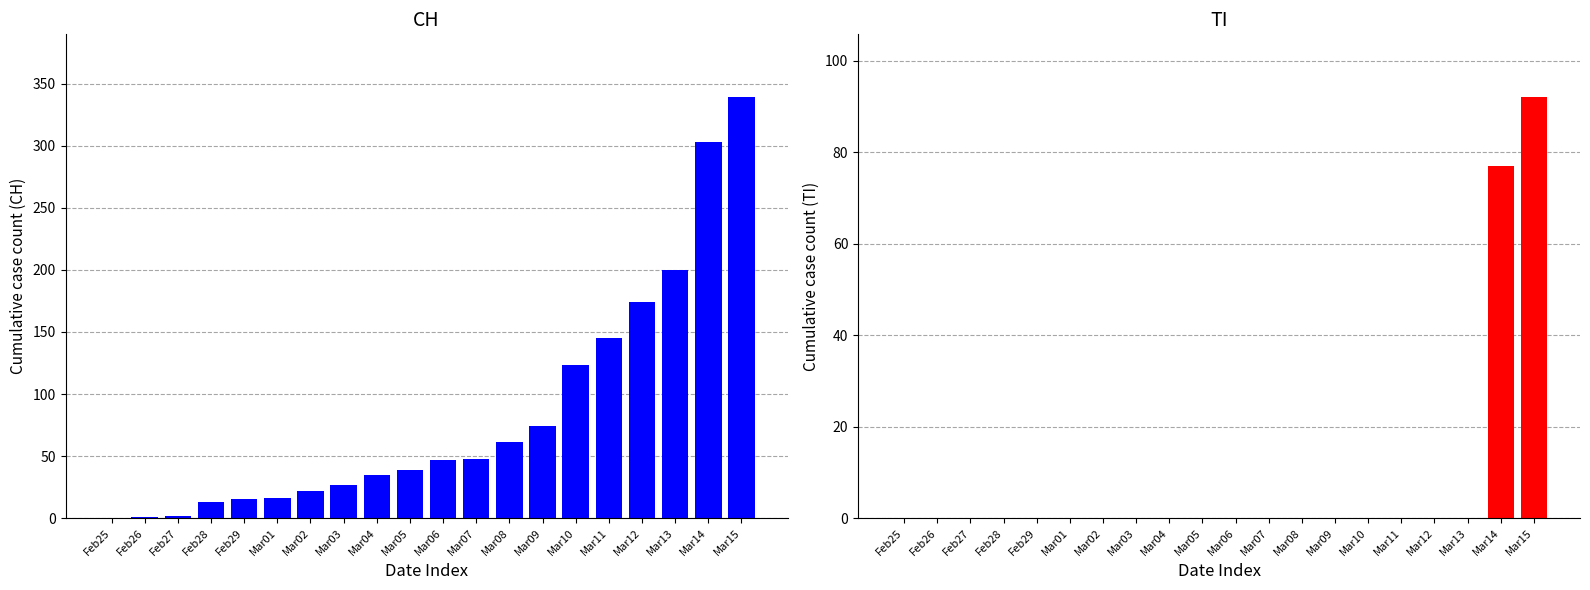

What is the label of the 15th bar from the left?

Mar10